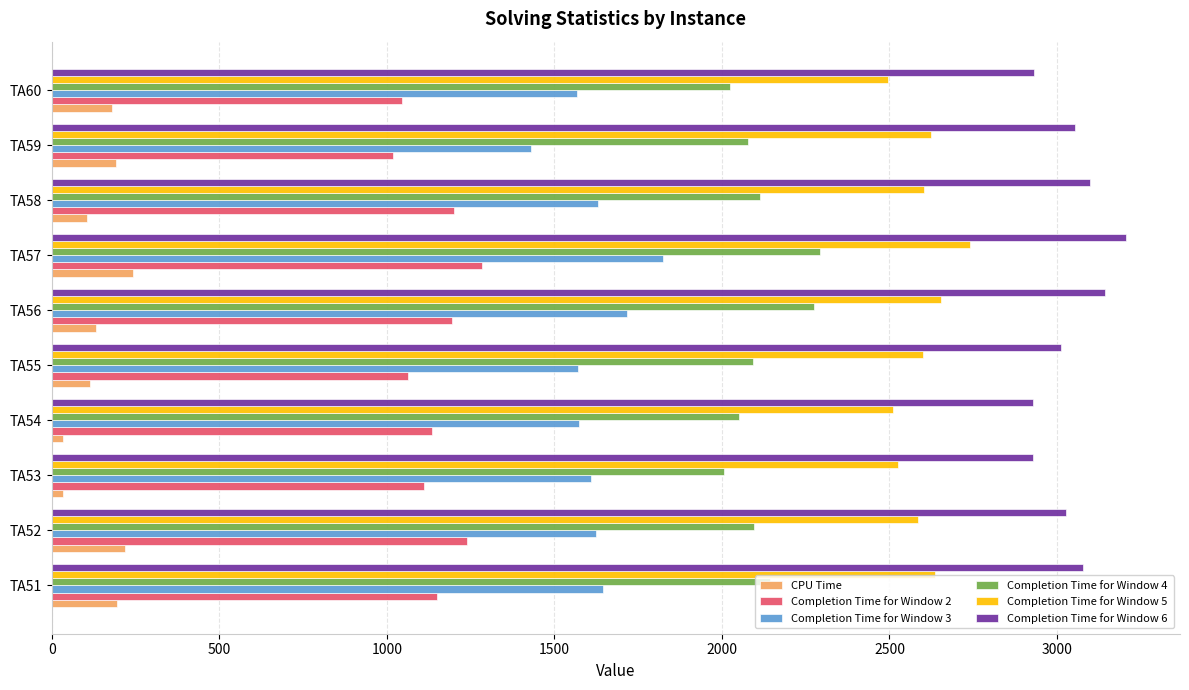

What is the spread (max minus min) of values at TA52?

2808.2